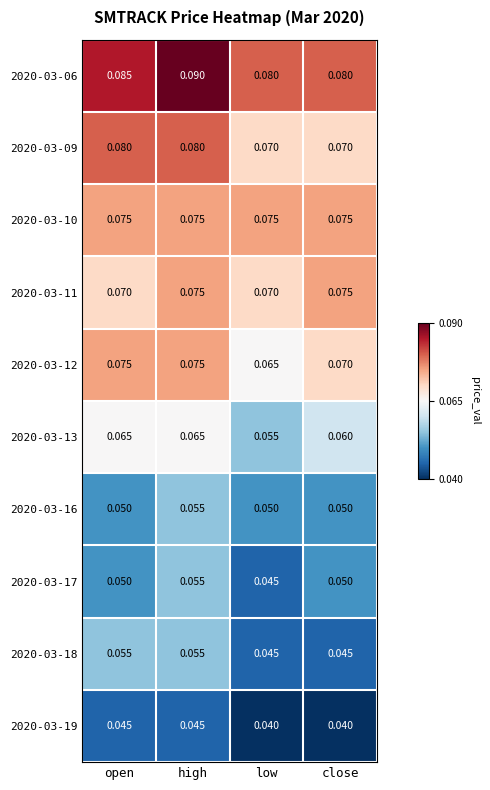

Which category has the highest value across all series?

high